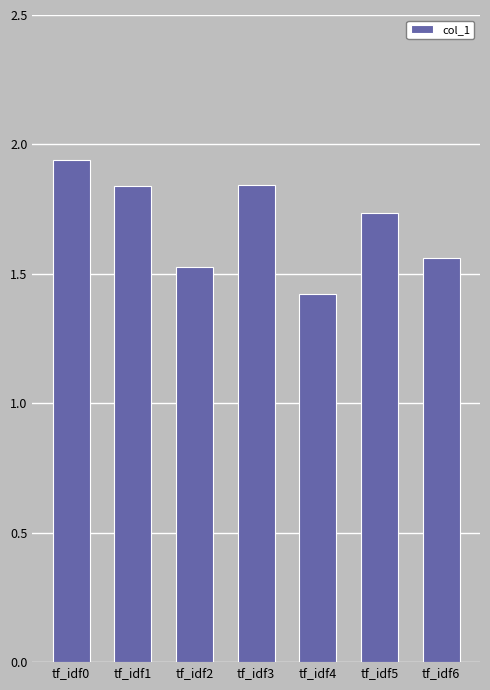

What is the change in value from tf_idf4 to tf_idf5?

+0.3